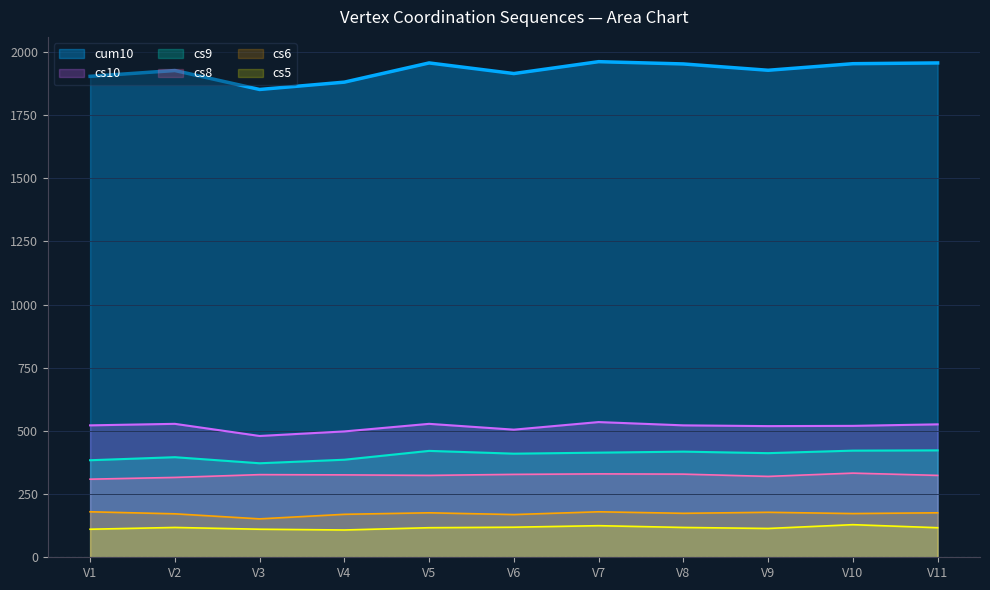

Where is the first local maximum for cs6?

V5